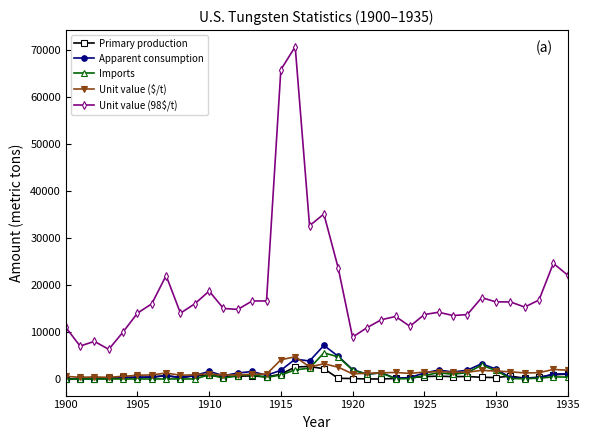

Which series has the largest range (max minus min)?

Unit value (98$/t)